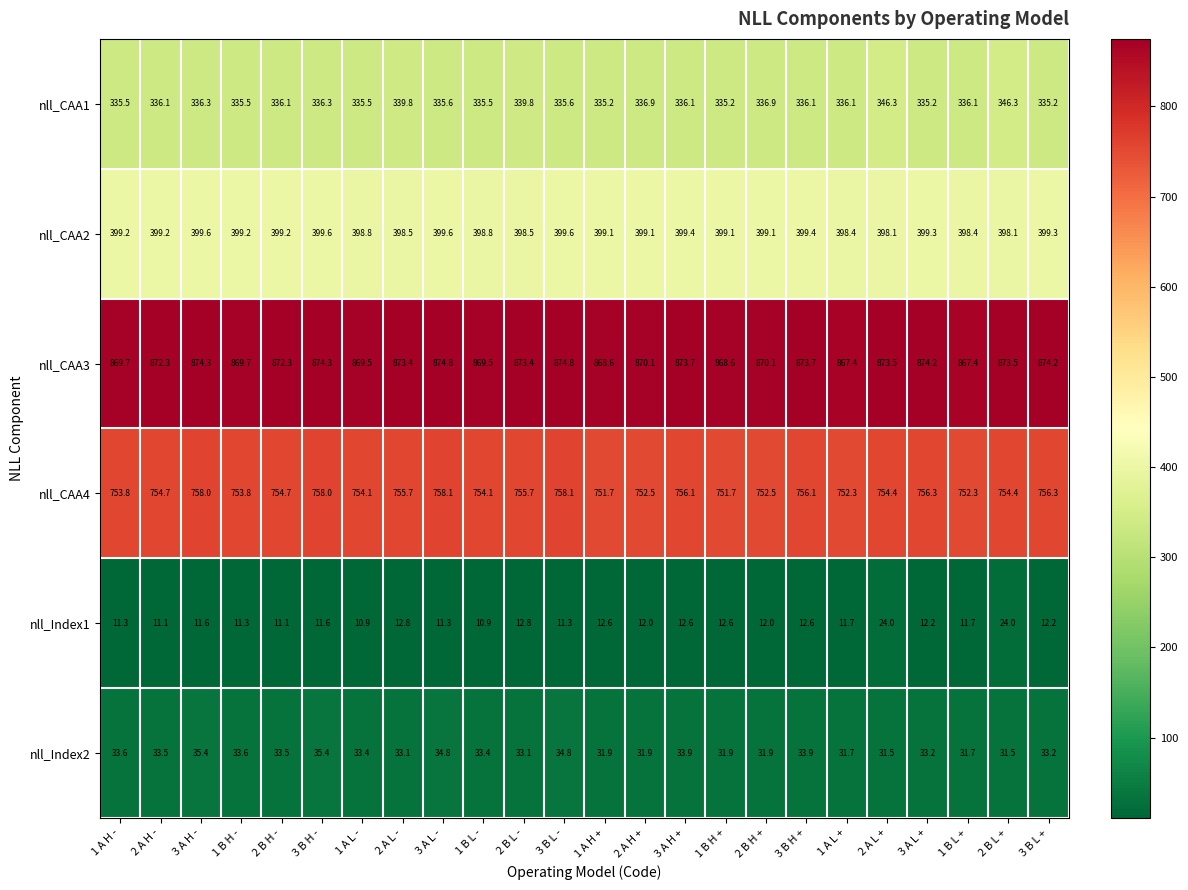

What is the difference between the second highest and minimum values in the nll_CAA3 series?

7.4